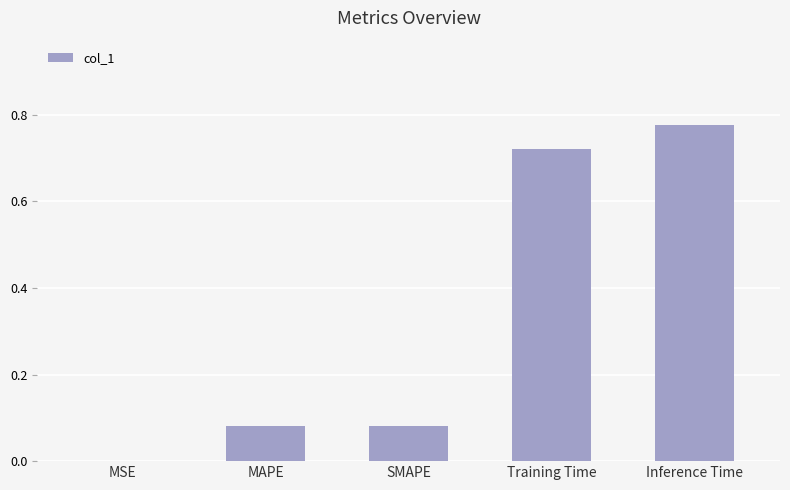

Between Training Time and SMAPE, which is larger?

Training Time